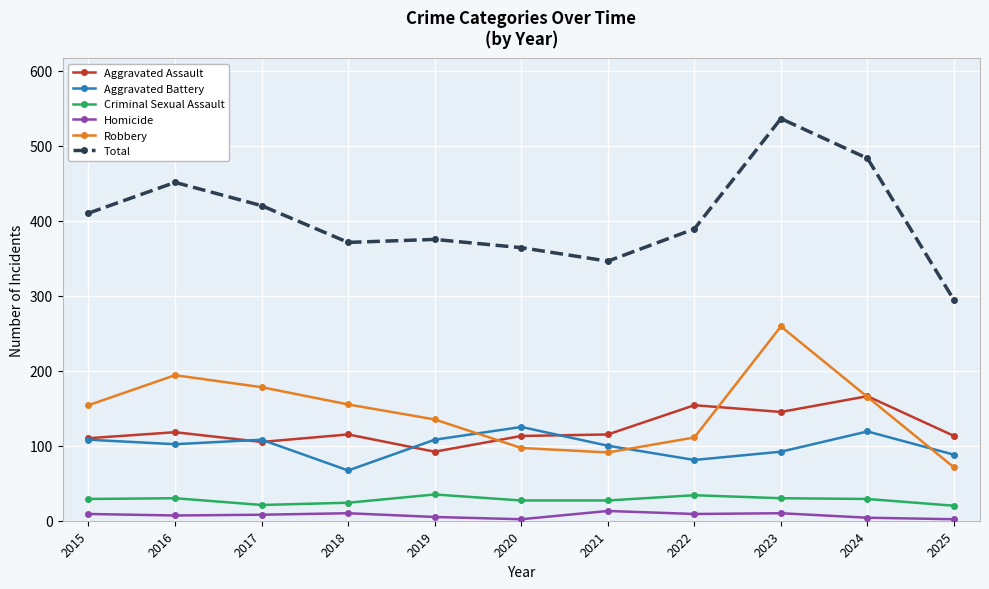

Where is the first local maximum for Total?

2016